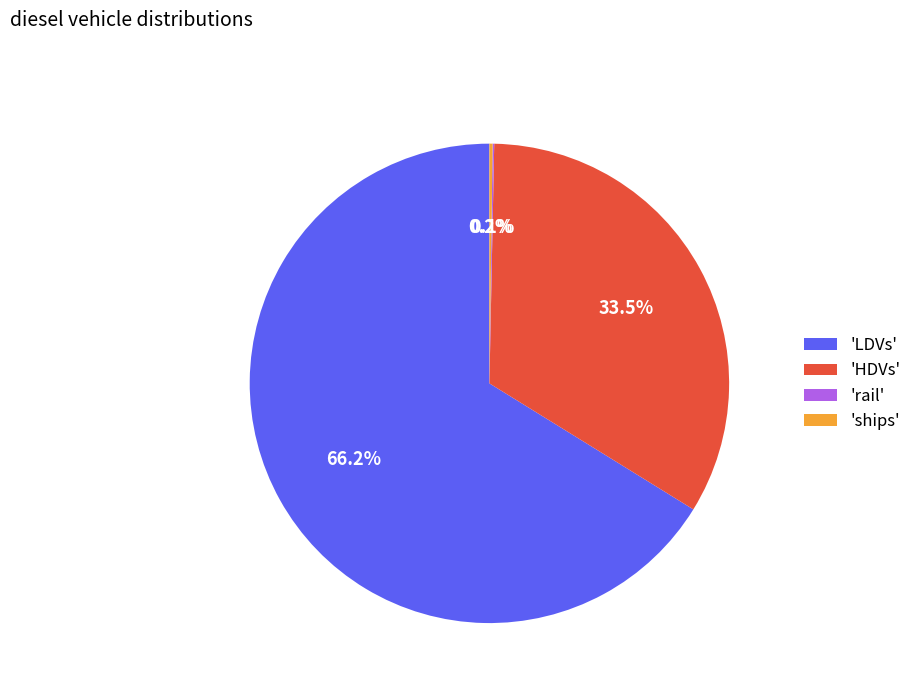

Is 'LDVs' the majority of the pie?

Yes